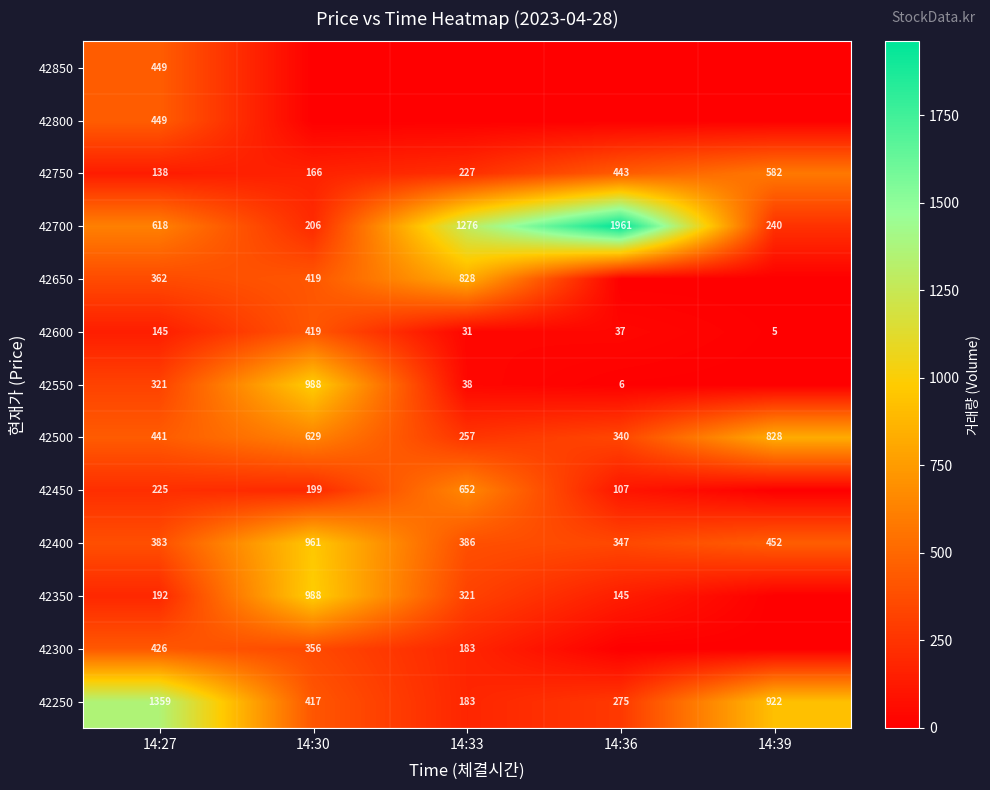

Which category has the lowest value in the 42500 series?

14:33